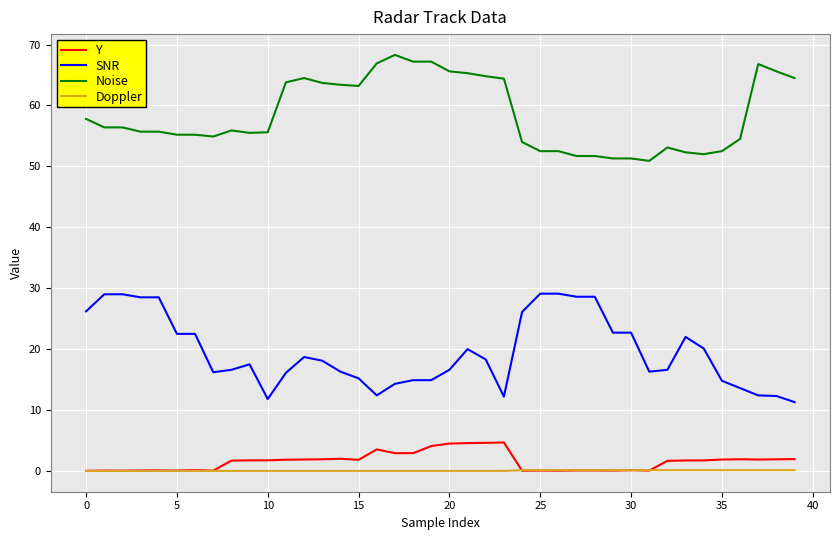

What is the average value of the Noise series?

58.5